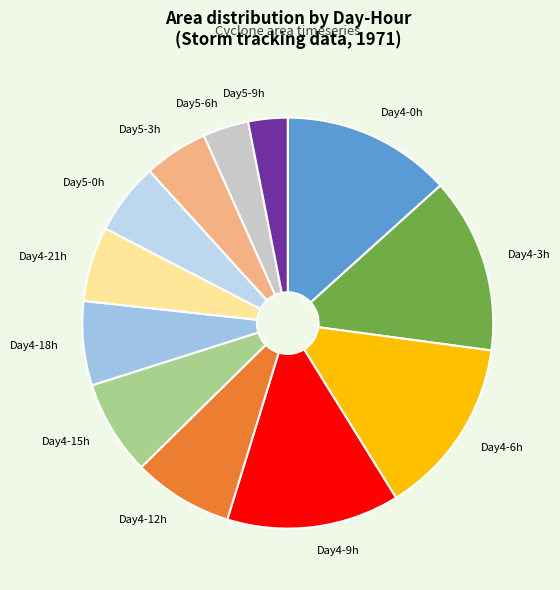

Is it true that Day5-9h is 3% of the pie?

True